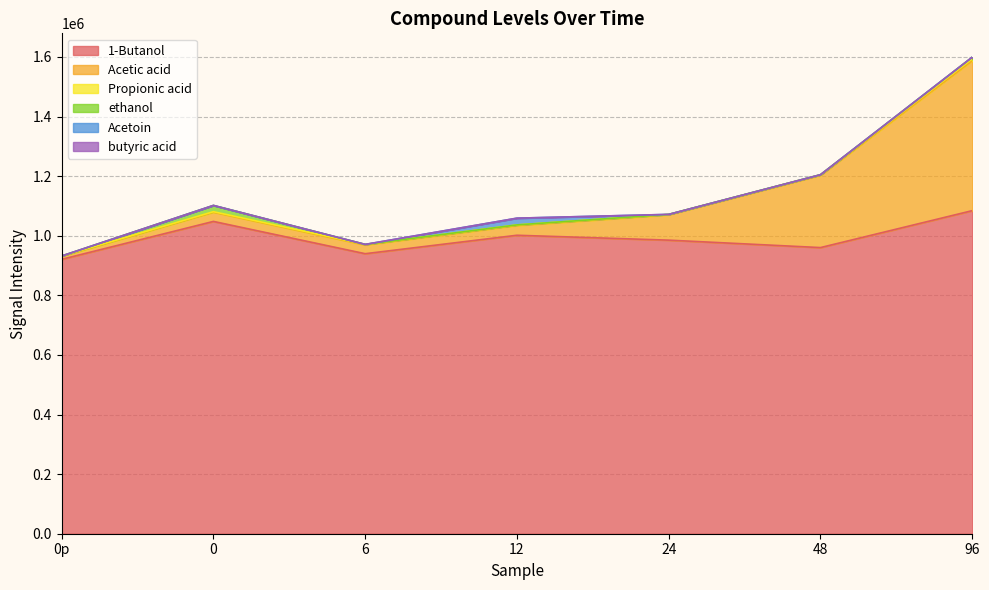

Is the value of butyric acid at 24 greater than the value of 1-Butanol at 0?

No